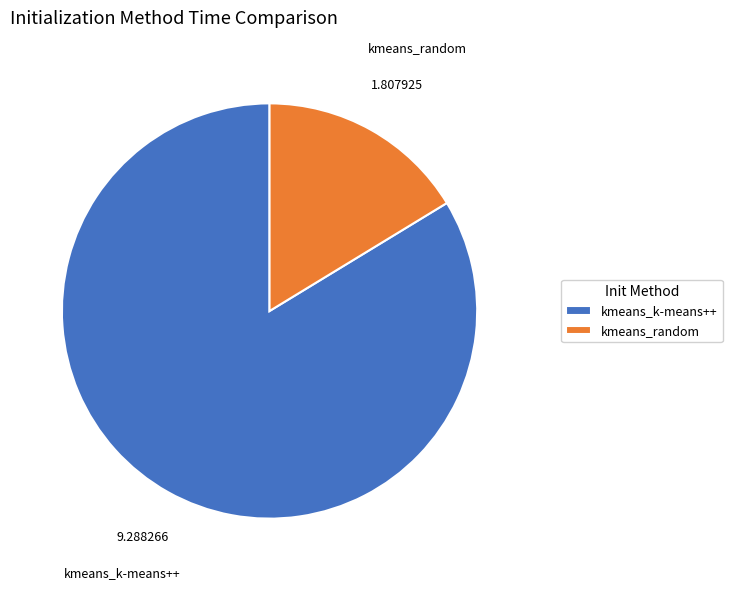

What is the largest slice in the pie chart?

kmeans_k-means++